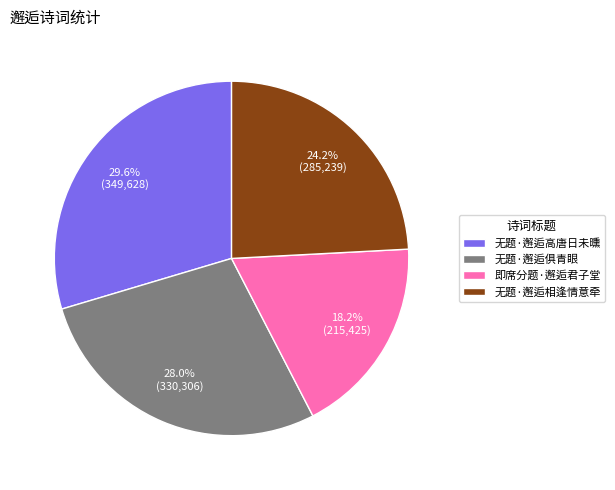

To the nearest percent, what is the difference between the 无题·邂逅俱青眼 and 无题·邂逅相逢情意牵 slice percentages?

4%